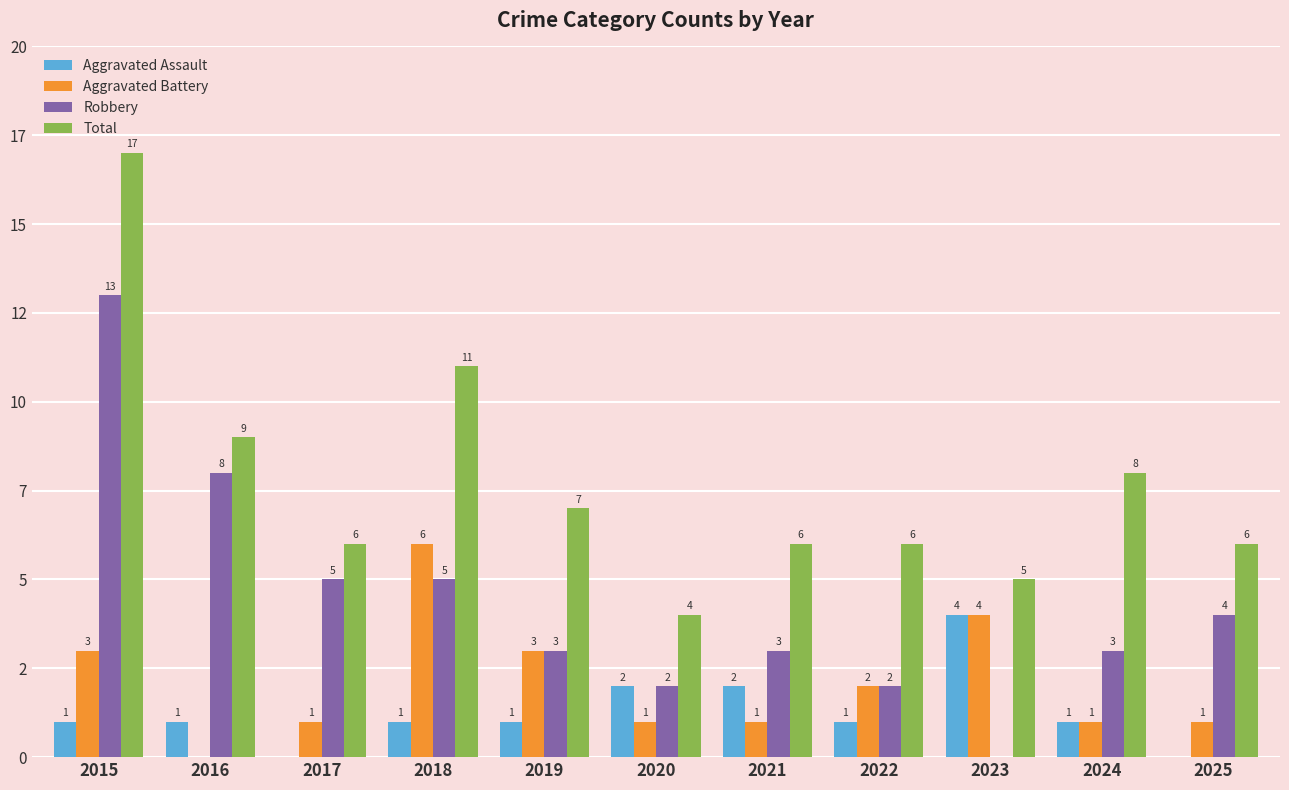

Does the chart contain stacked bars?

No